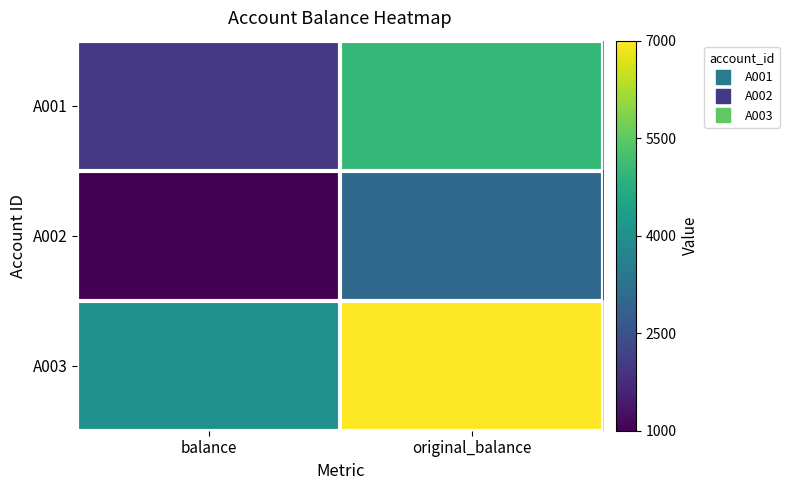

At original_balance, list the series in order from smallest to largest.

A002, A001, A003